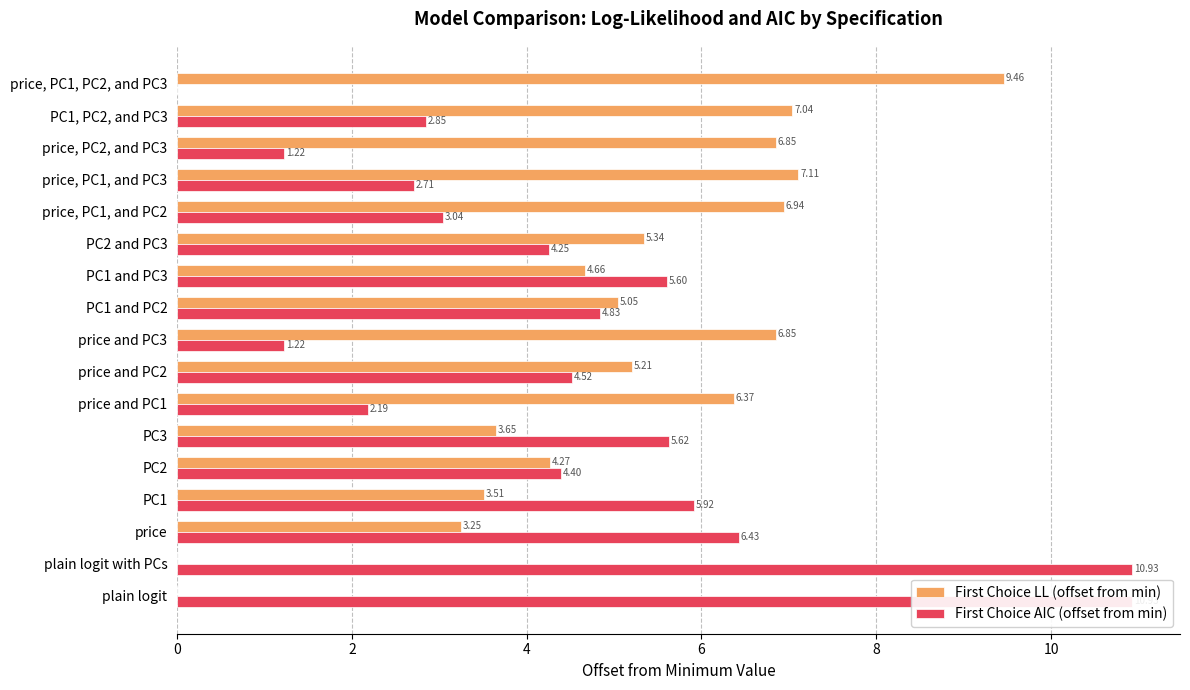

Rank the series at price and PC2 from lowest to highest value.

First Choice AIC (offset from min), First Choice LL (offset from min)